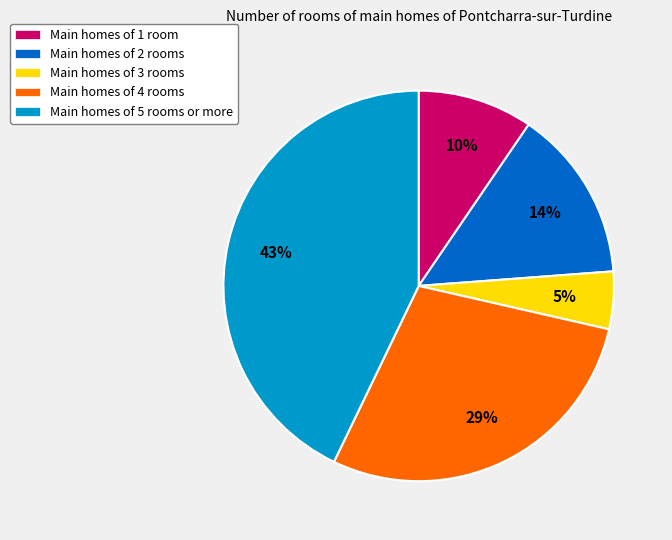

To the nearest percent, what percentage of the pie is Main homes of 5 rooms or more?

43%